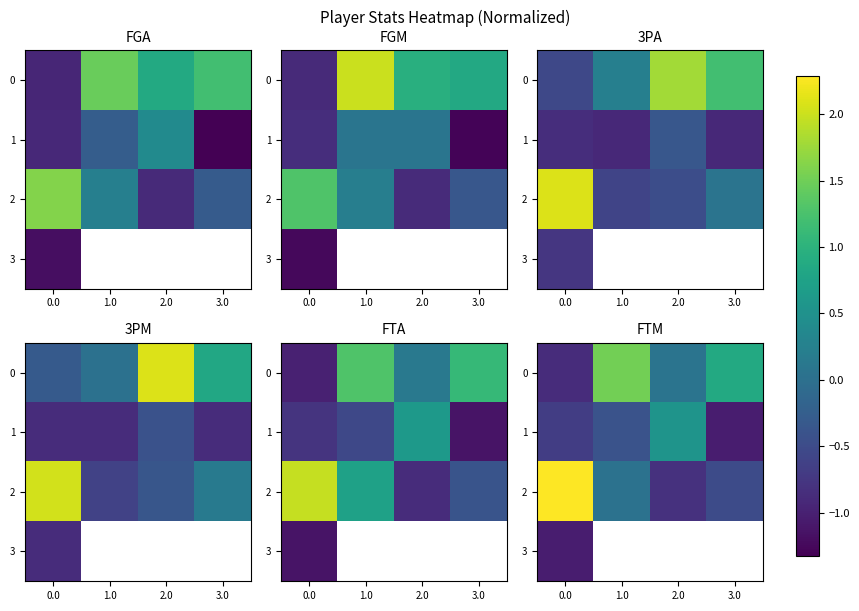

What is the greatest value displayed?

2.3